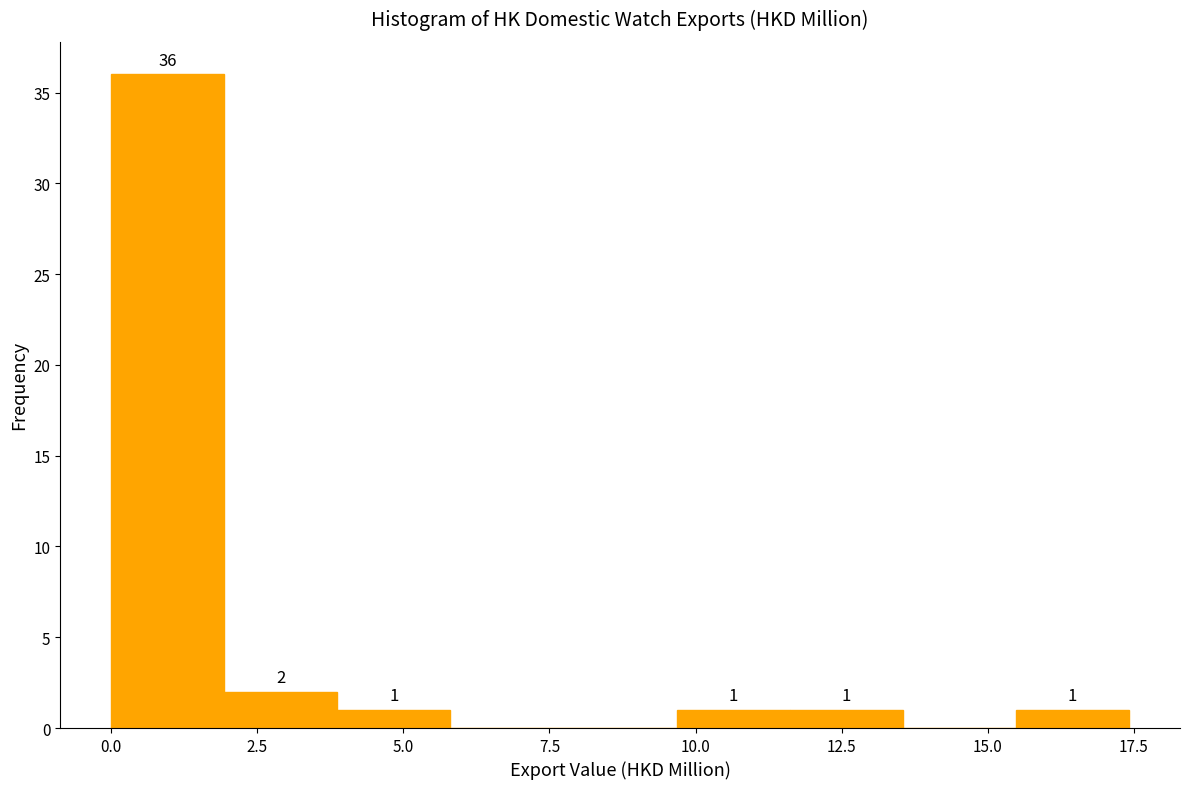

Read against the x-axis, roughly where is the centre of the tallest bar?

1.0